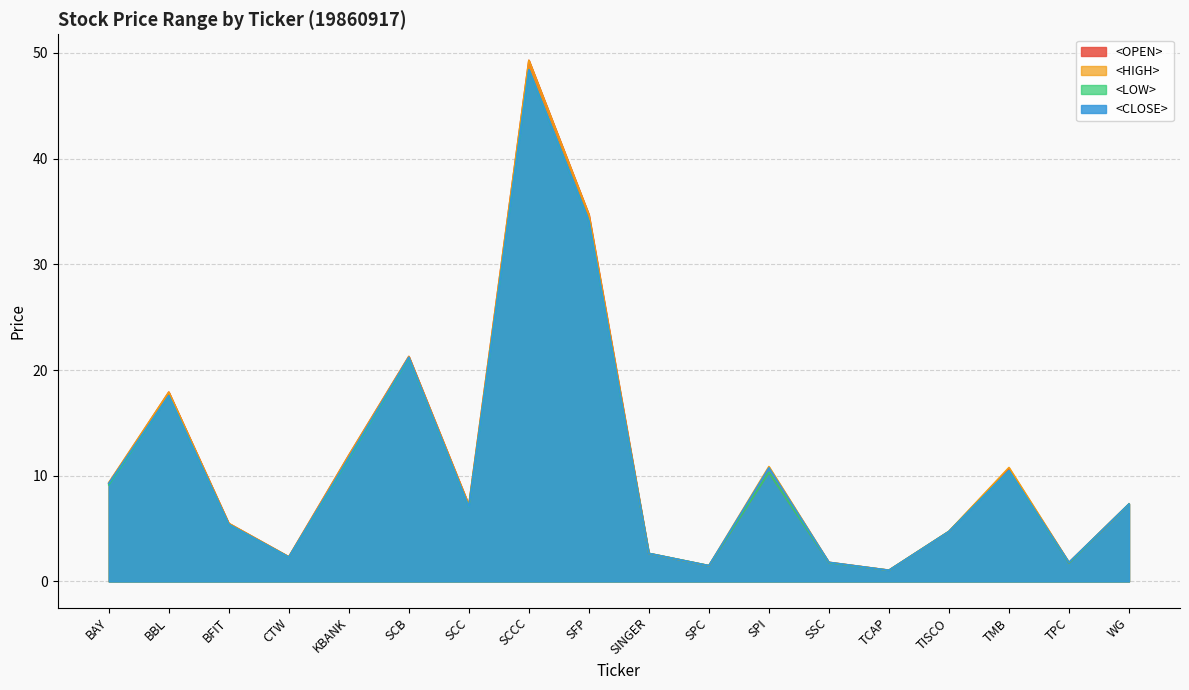

What is the total value across all series at SPI?

42.3